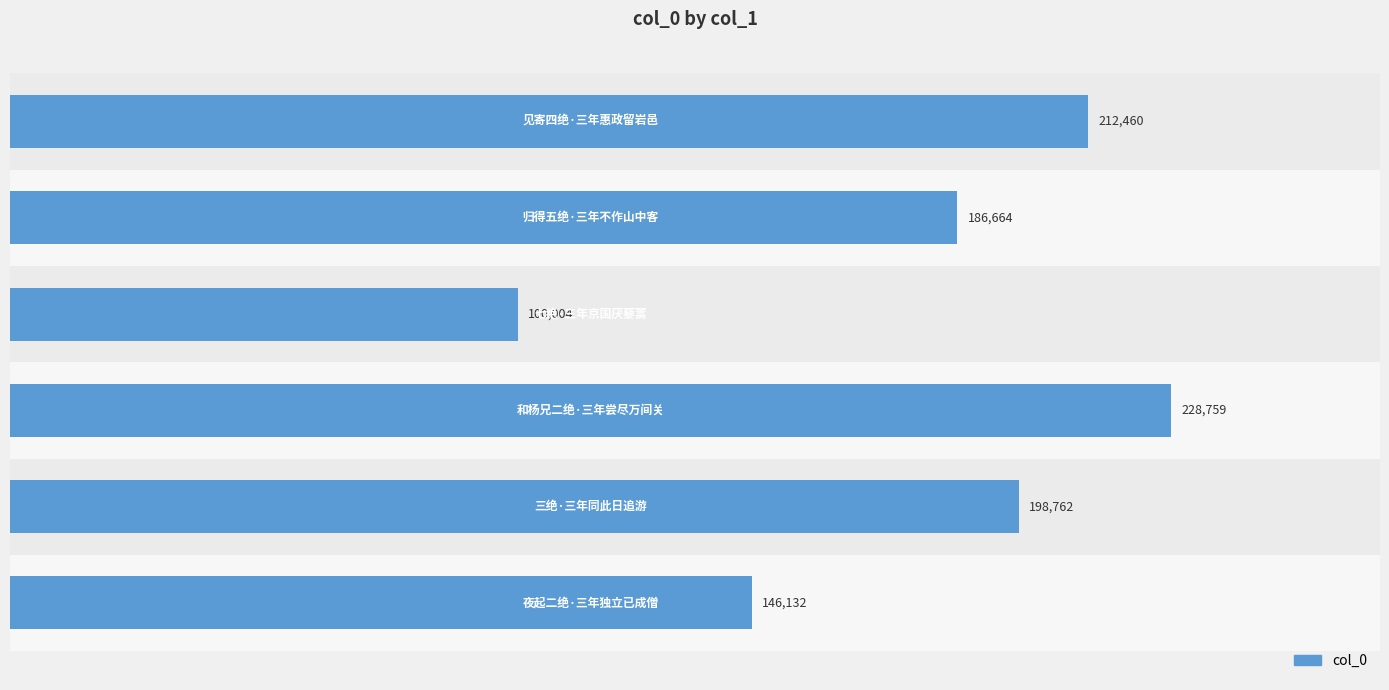

What is the maximum value shown in the chart?

228759